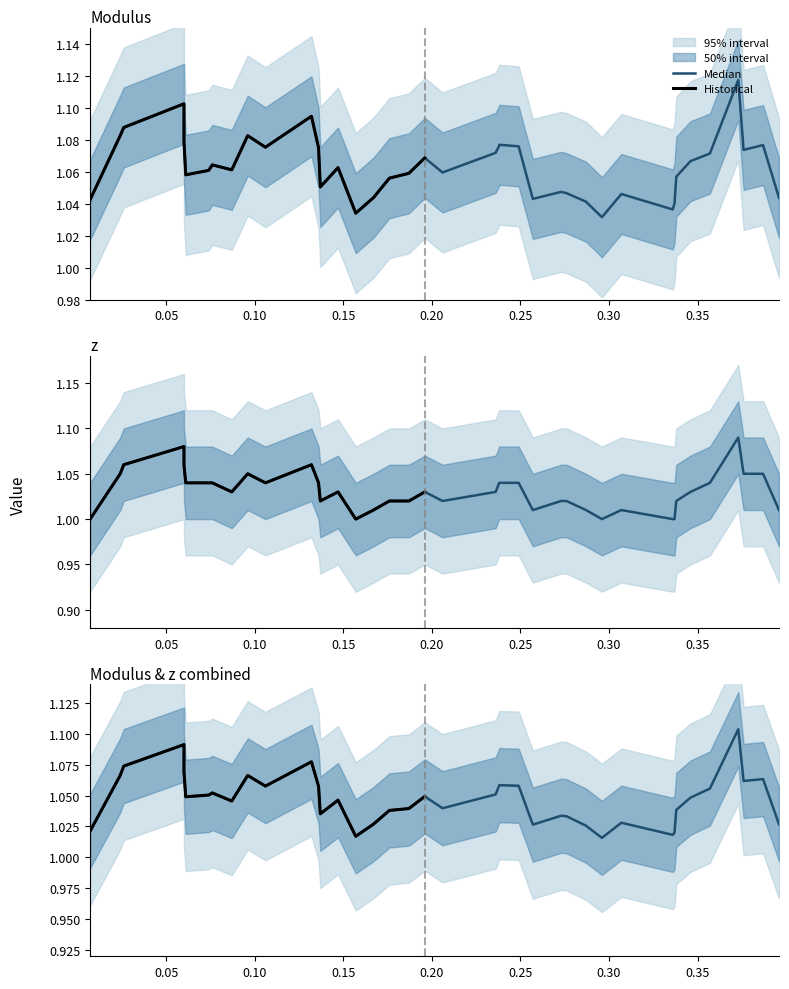

Is the value of z at 16 greater than the value of Modulus at 34?

No